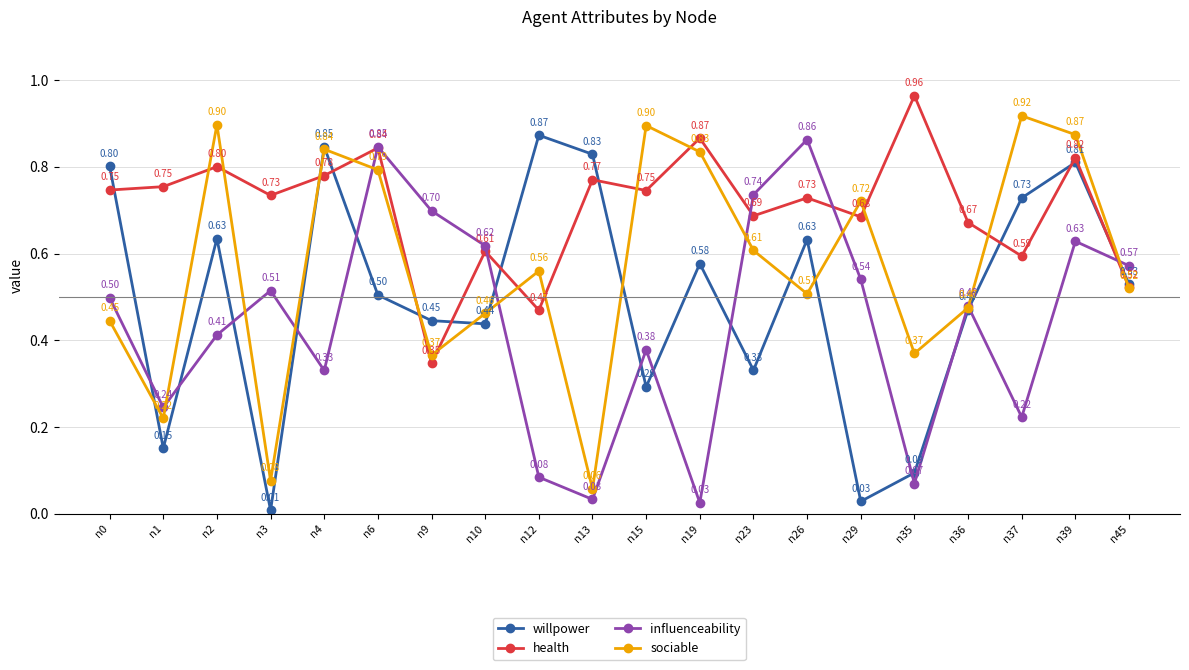

Rank the series at n29 from highest to lowest value.

sociable, health, influenceability, willpower